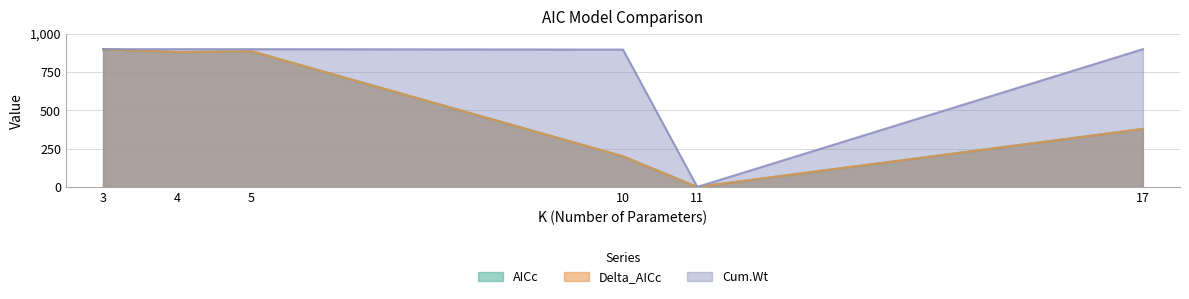

How many positive values does the AICc series have?

5